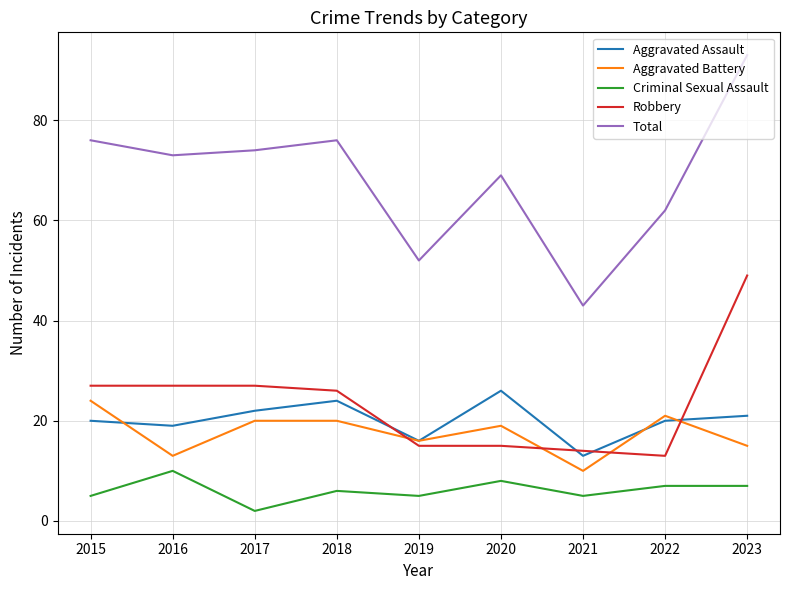

What is the highest value of the Criminal Sexual Assault series?

10